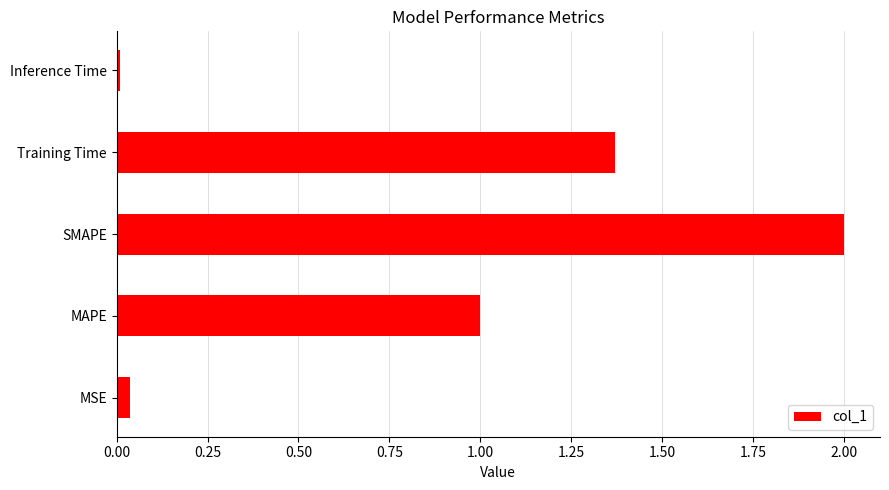

Which category has the highest value across all series?

SMAPE